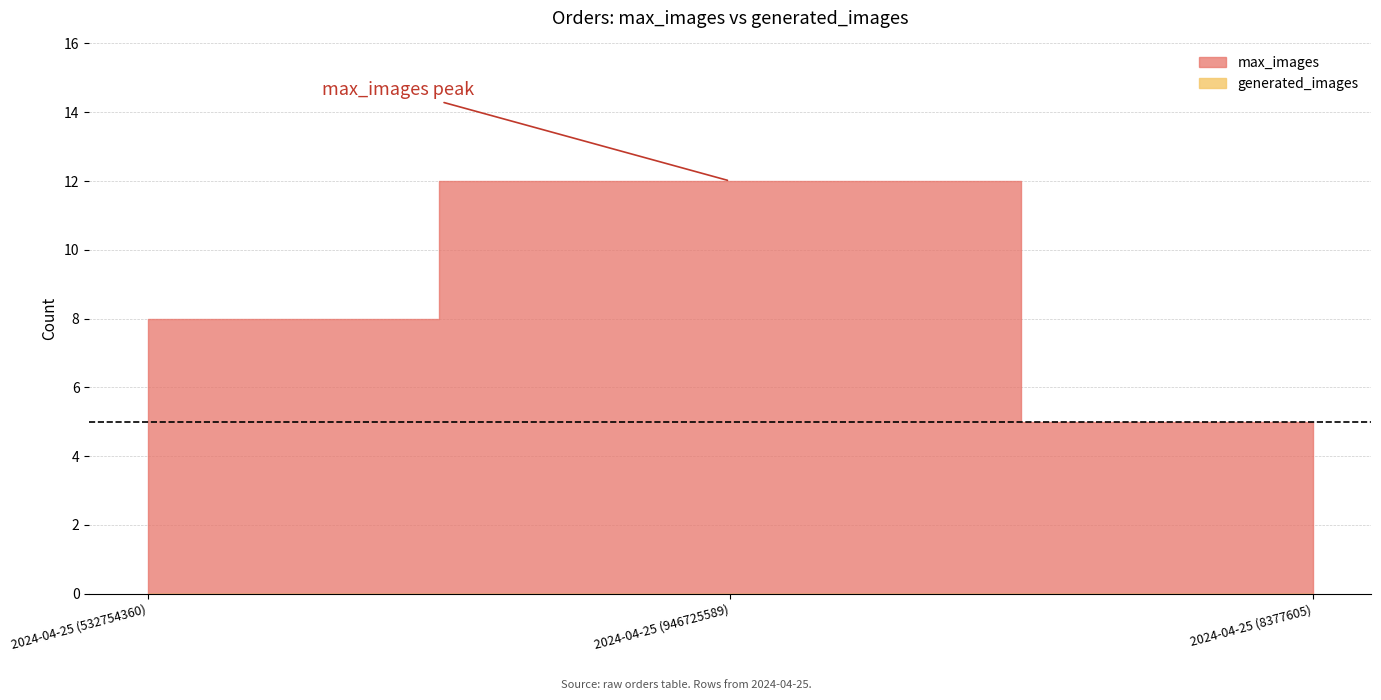

Is it true that max_images equals 2 at 2024-04-25 (532754360)?

False